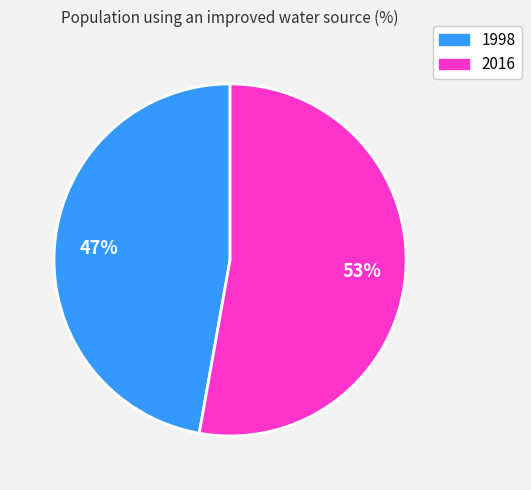

How many slices are in this pie chart?

2